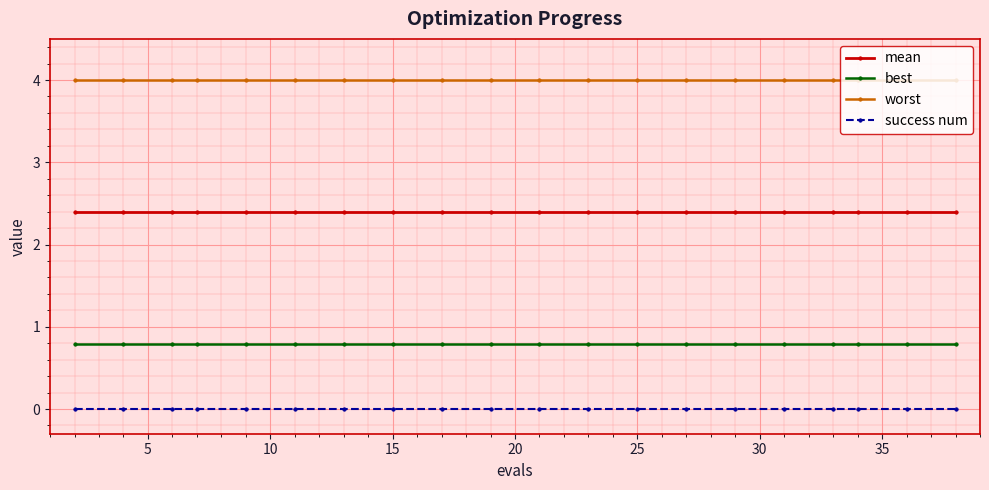

What is the average value of the worst series?

4.0